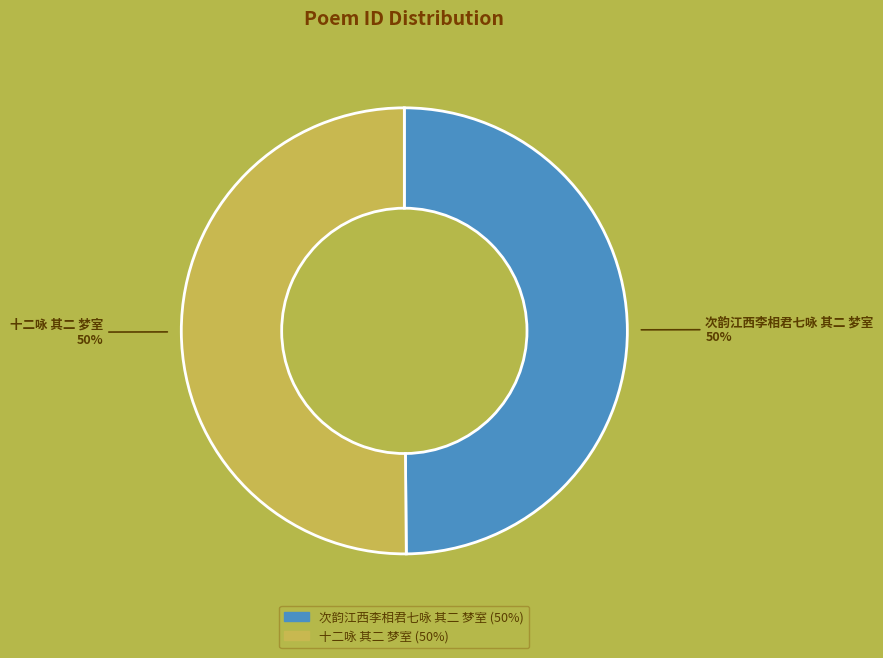

Combined, do 十二咏 其二 梦室 and 次韵江西李相君七咏 其二 梦室 account for over 50%?

Yes